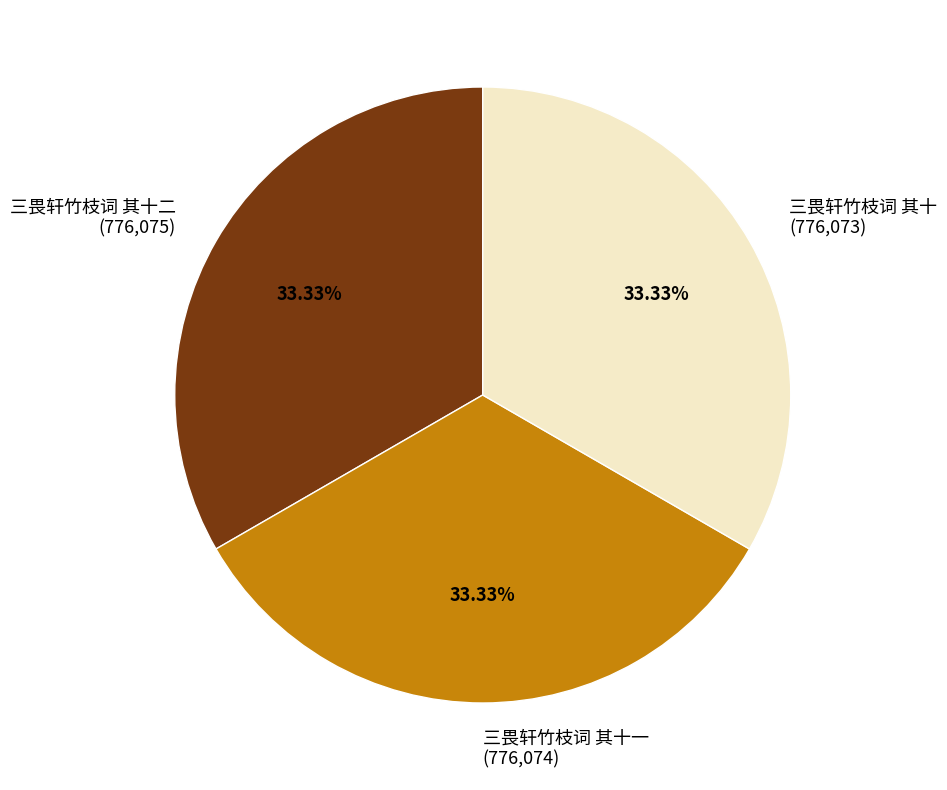

What is the ratio of the value at 三畏轩竹枝词 其十 (776,073) to the value at 三畏轩竹枝词 其十二 (776,075)?

1.0